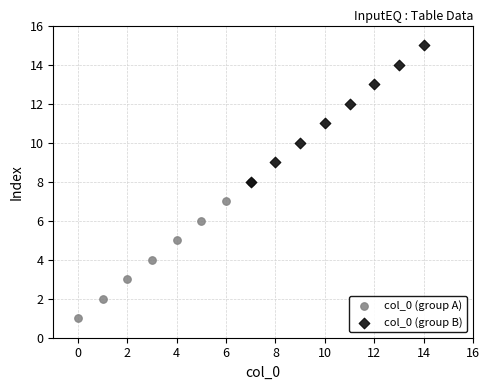

Which series reaches the maximum Y coordinate?

col_0 (group B)